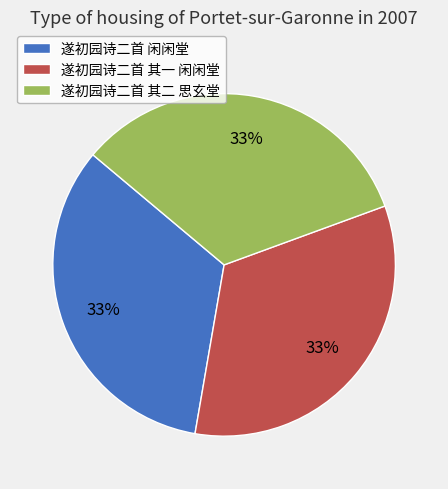

Is there any slice that represents more than half of the pie?

No